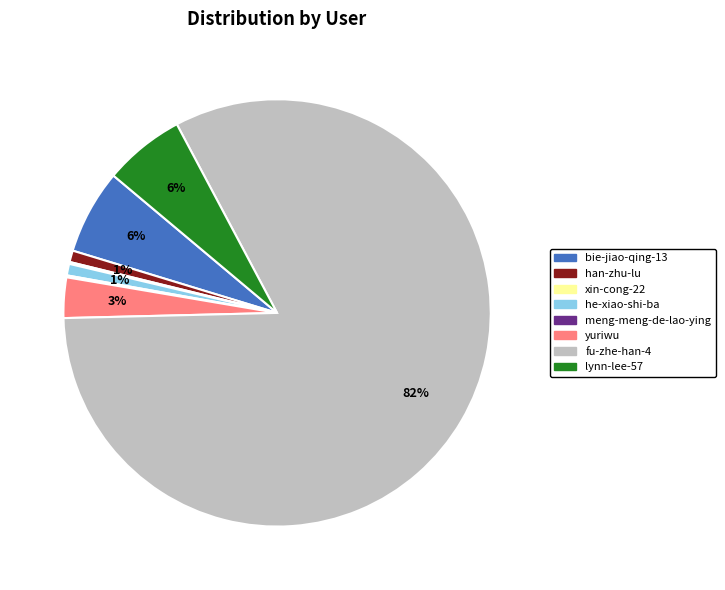

What is the largest slice in the pie chart?

fu-zhe-han-4